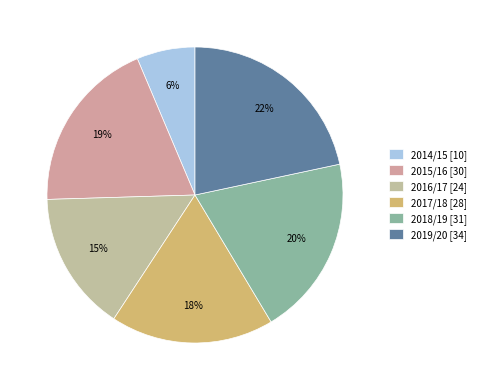

Which slice is the smallest?

2014/15